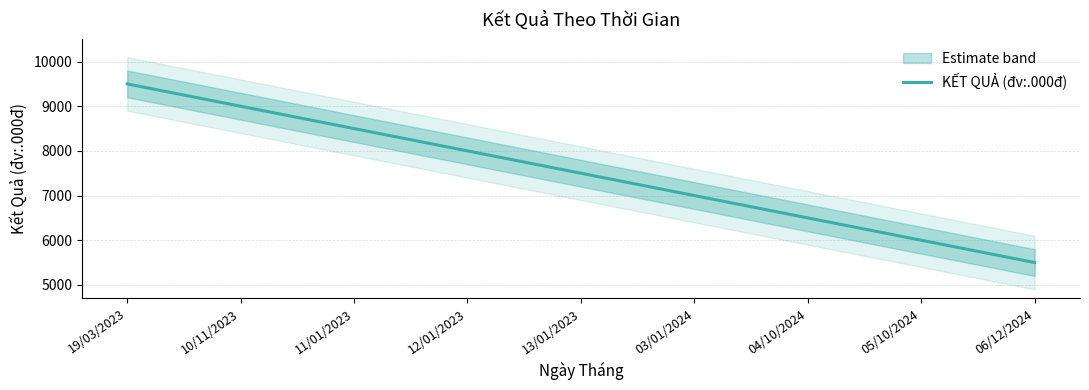

Read the value at 19/03/2023, to the nearest 10.

9500